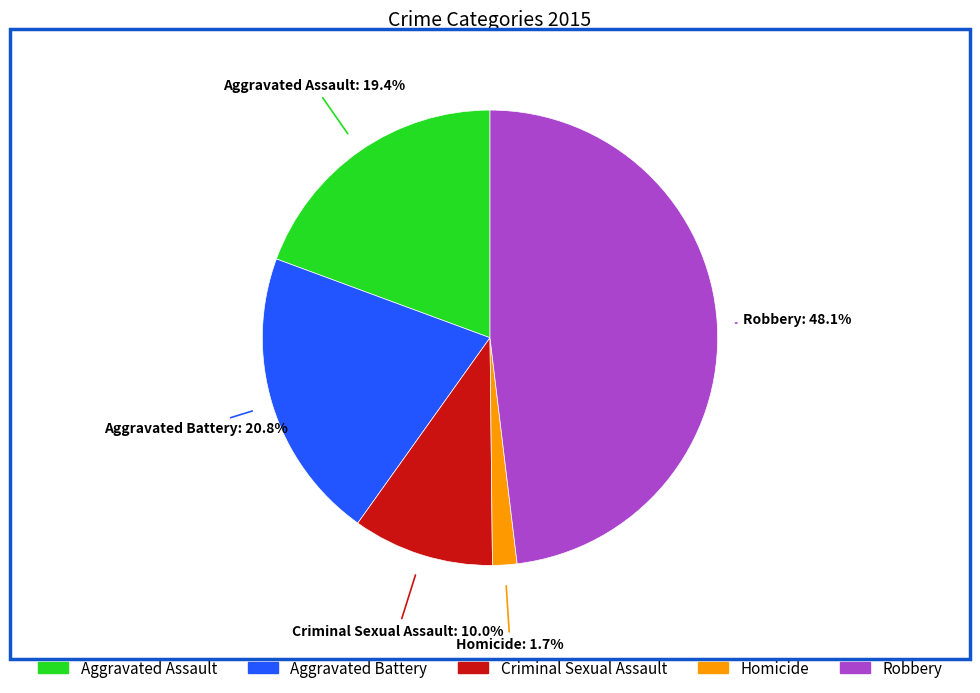

How many slices are in this pie chart?

5